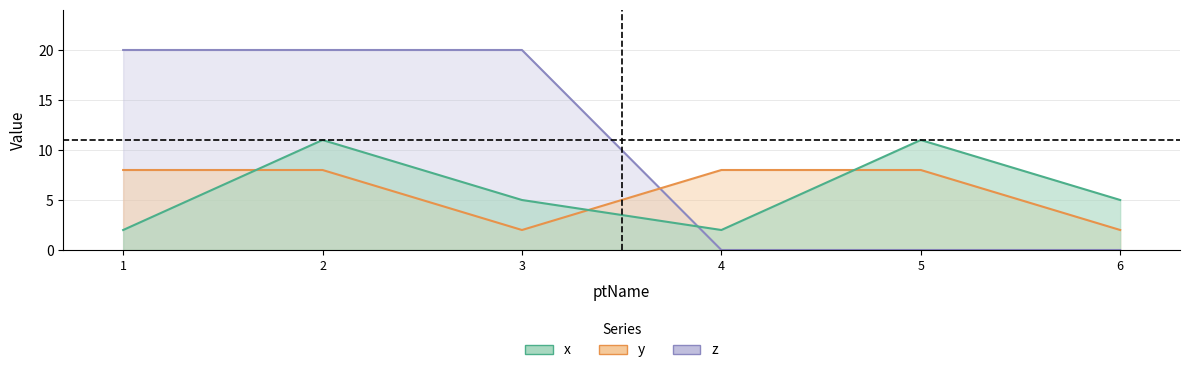

List the labels in order of z value, smallest first.

4, 5, 6, 1, 2, 3